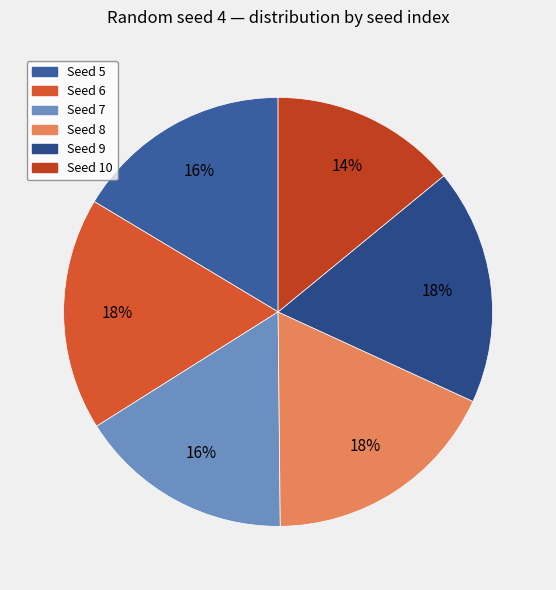

Count the number of slices in the pie.

6